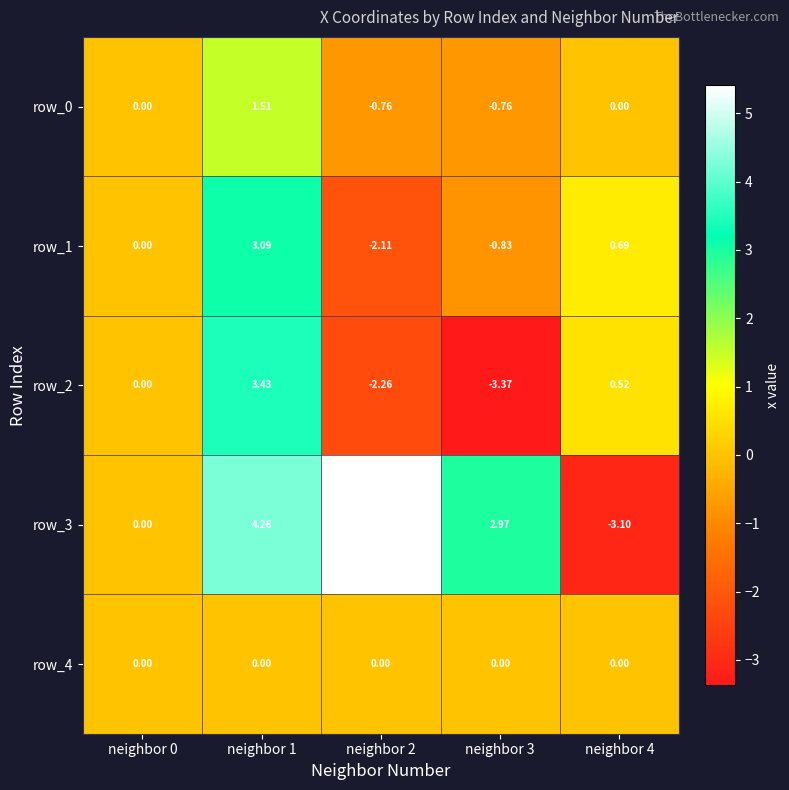

Is it true that row_3 equals 2.7 at neighbor 0?

False